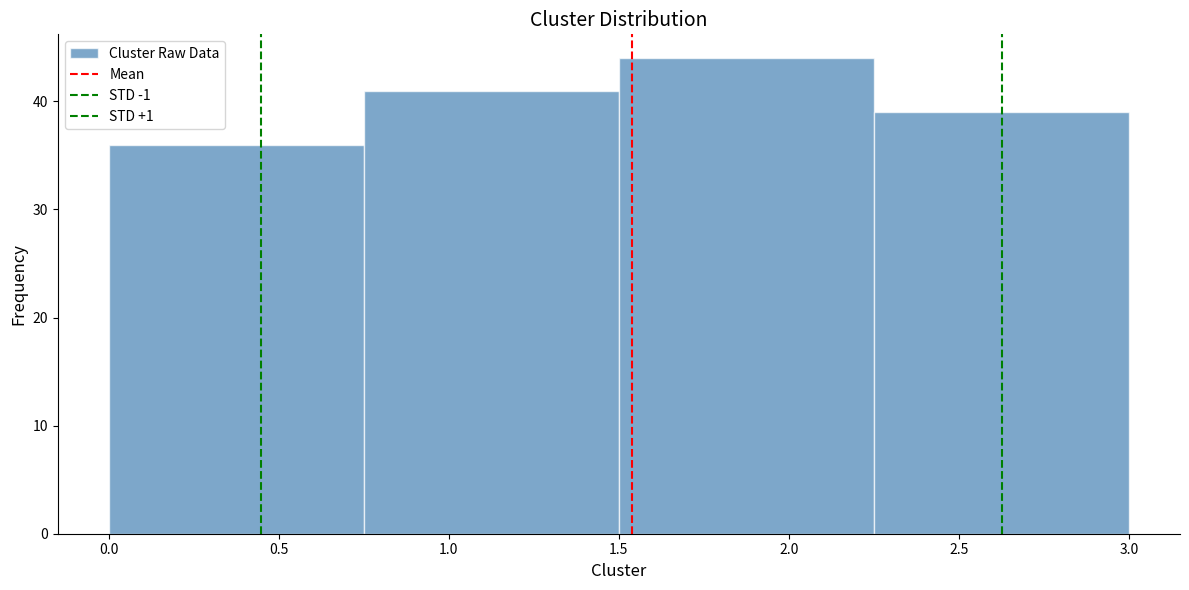

What is the height of the bar covering 0.75 to 1.50 on the x-axis? The values are not printed on the chart, so give them approximately, as read against the axis.

41